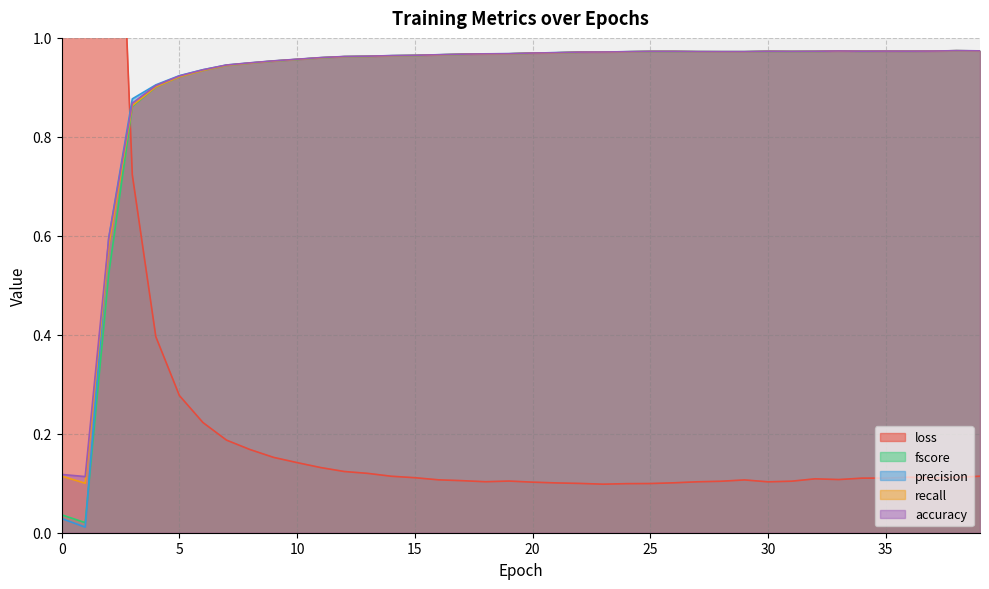

Is the value of recall at 0 greater than the value of precision at 17?

No